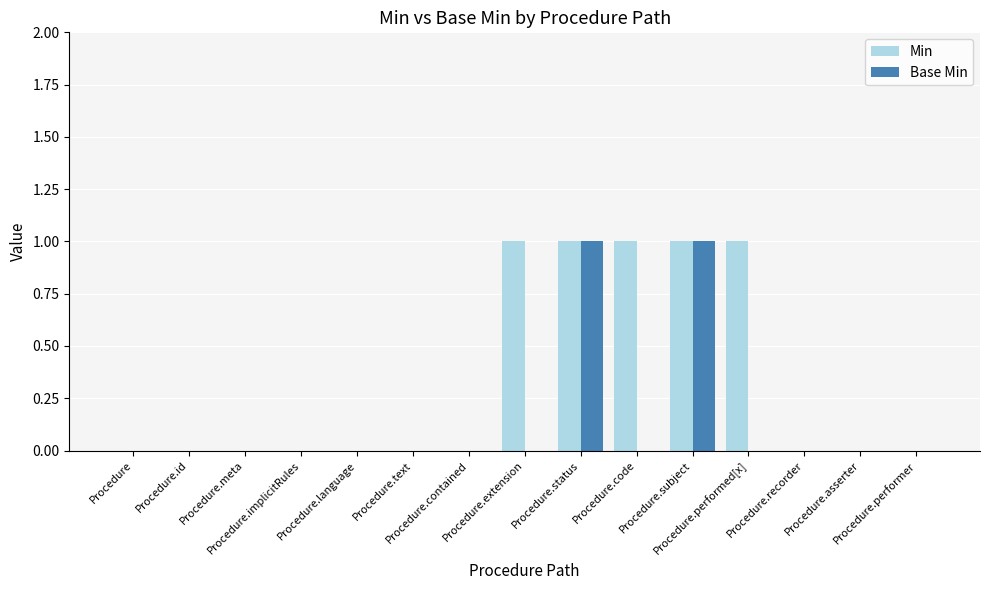

What are all the series names shown in the legend?

Min, Base Min